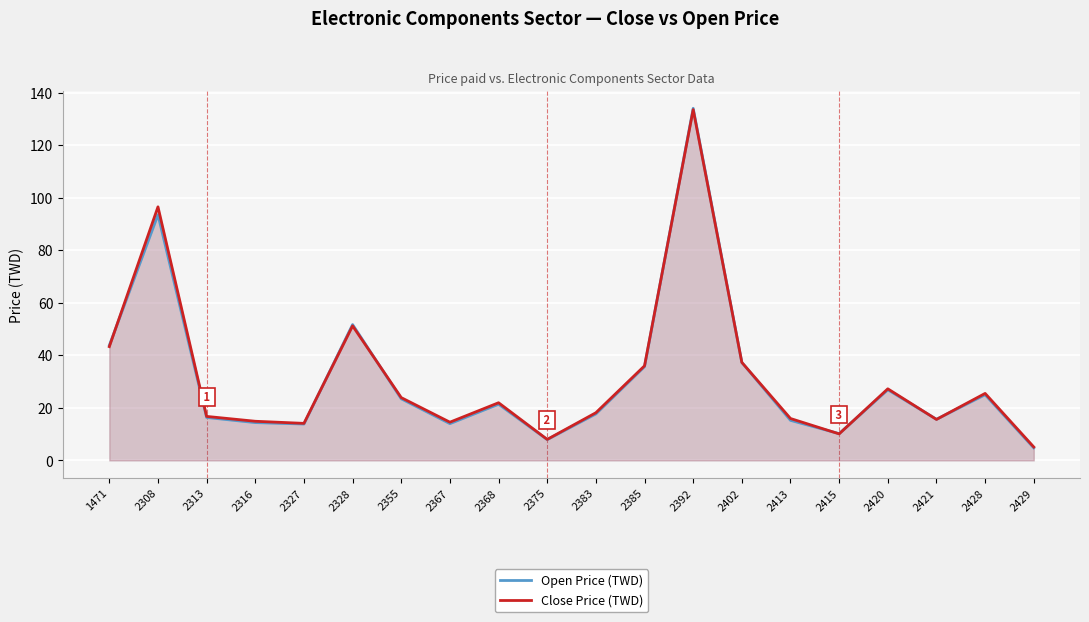

What is the value of the Open Price (TWD) point at the 12th from the left?

35.7